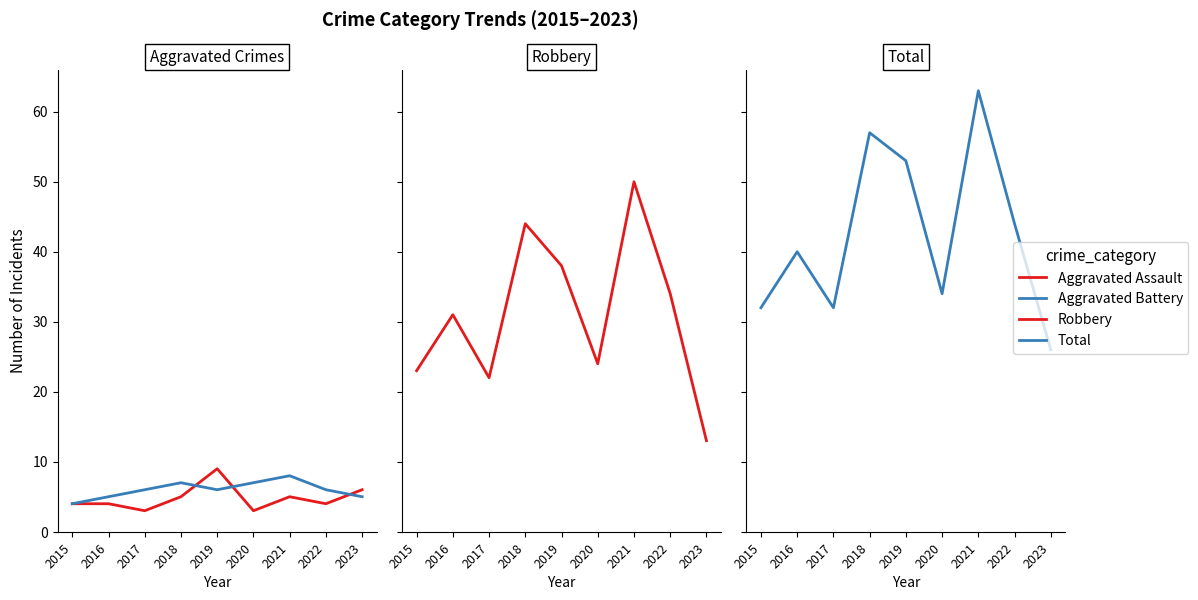

What is the smallest value displayed?

3